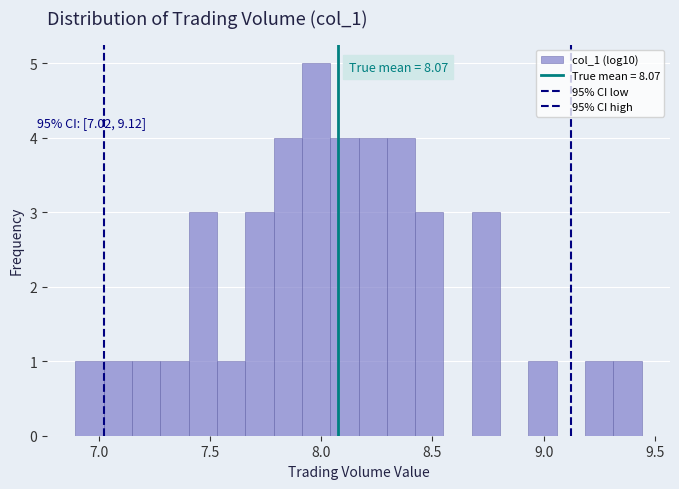

Around what value on the x-axis is the tallest bar? Give the approximate position of its centre, as read against the axis.

8.00